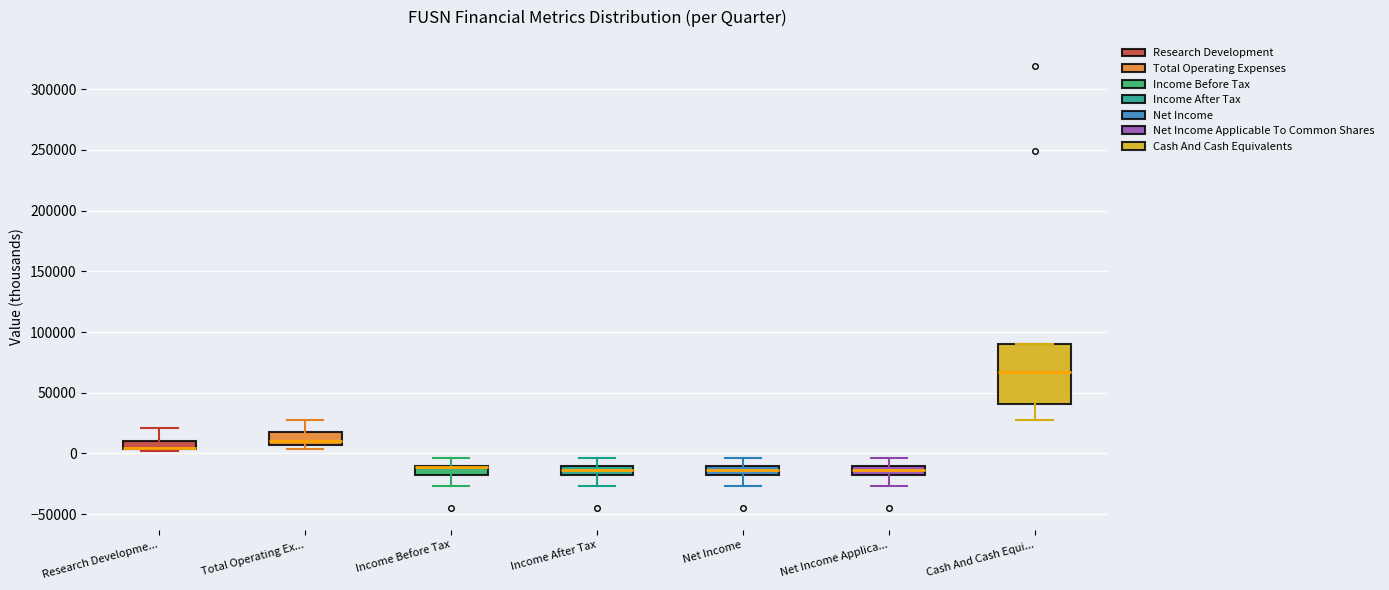

Where does the median line of the box for Total Operating Ex... sit on the y-axis? The values are not printed on the chart, so give them approximately, as read against the axis.

10000